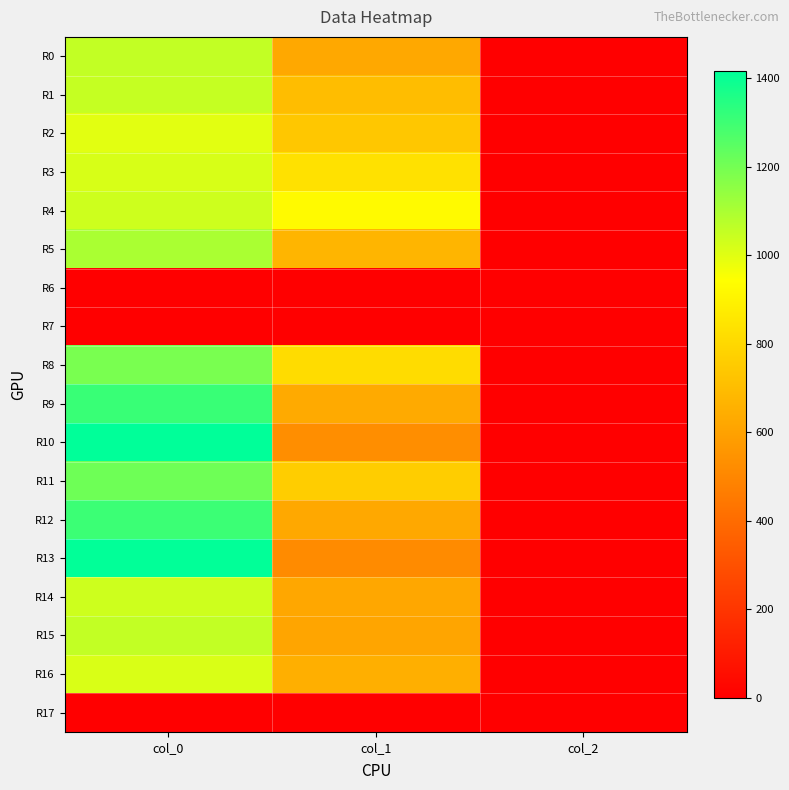

Reading left to right, what are all the values shown in this chart?

R0: col_0=1056.7	col_1=624.4	col_2=2.0
R1: col_0=1050.0	col_1=702.0	col_2=2.0
R2: col_0=996.7	col_1=739.1	col_2=2.0
R3: col_0=1016.7	col_1=833.6	col_2=2.0
R4: col_0=1036.7	col_1=924.8	col_2=2.0
R5: col_0=1100.0	col_1=671.6	col_2=2.0
R6: col_0=0.0	col_1=0.0	col_2=0.0
R7: col_0=0.0	col_1=0.0	col_2=0.0
R8: col_0=1190.0	col_1=816.8	col_2=2.0
R9: col_0=1310.0	col_1=631.1	col_2=2.0
R10: col_0=1416.7	col_1=526.5	col_2=2.0
R11: col_0=1210.0	col_1=762.8	col_2=2.0
R12: col_0=1303.3	col_1=624.4	col_2=2.0
R13: col_0=1413.3	col_1=519.8	col_2=2.0
R14: col_0=1036.7	col_1=621.0	col_2=2.0
R15: col_0=1056.7	col_1=614.2	col_2=2.0
R16: col_0=1013.3	col_1=648.0	col_2=2.0
R17: col_0=0.0	col_1=0.0	col_2=0.0